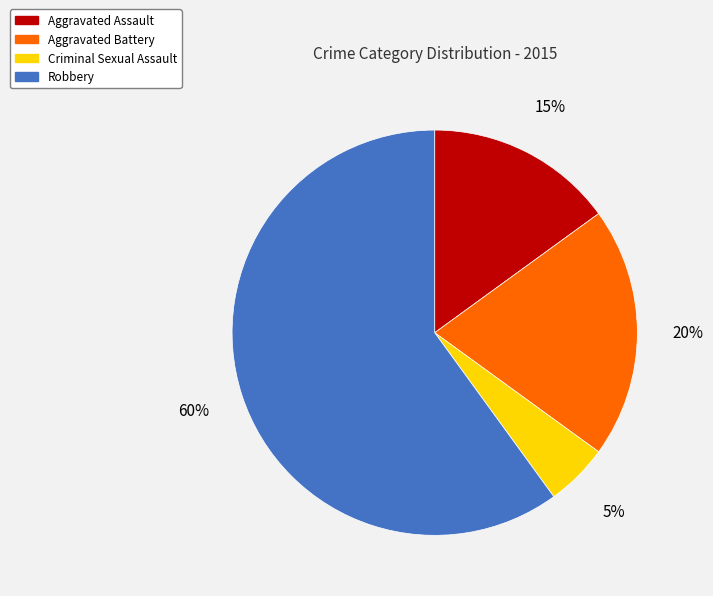

Is there a majority slice in this chart?

Yes